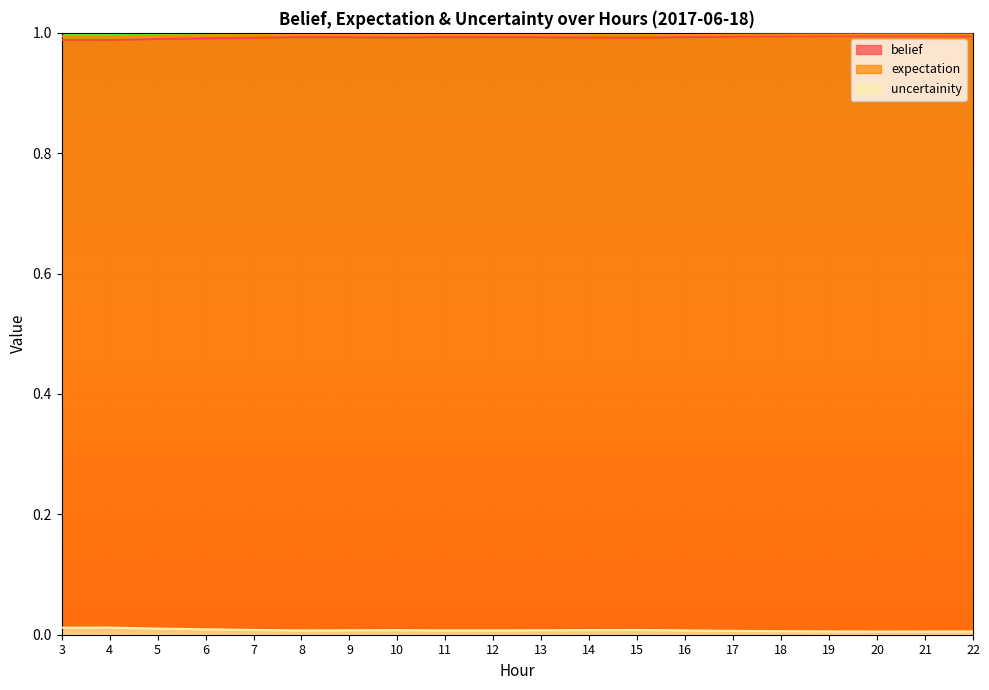

Reading right to left, extract all data points from this chart.

belief: 22=1.0	21=1.0	20=1.0	19=1.0	18=1.0	17=1.0	16=1.0	15=1.0	14=1.0	13=1.0	12=1.0	11=1.0	10=1.0	9=1.0	8=1.0	7=1.0	6=1.0	5=1.0	4=1.0	3=1.0
expectation: 22=1.0	21=1.0	20=1.0	19=1.0	18=1.0	17=1.0	16=1.0	15=1.0	14=1.0	13=1.0	12=1.0	11=1.0	10=1.0	9=1.0	8=1.0	7=1.0	6=1.0	5=1.0	4=1.0	3=1.0
uncertainity: 22=0.0	21=0.0	20=0.0	19=0.0	18=0.0	17=0.0	16=0.0	15=0.0	14=0.0	13=0.0	12=0.0	11=0.0	10=0.0	9=0.0	8=0.0	7=0.0	6=0.0	5=0.0	4=0.0	3=0.0